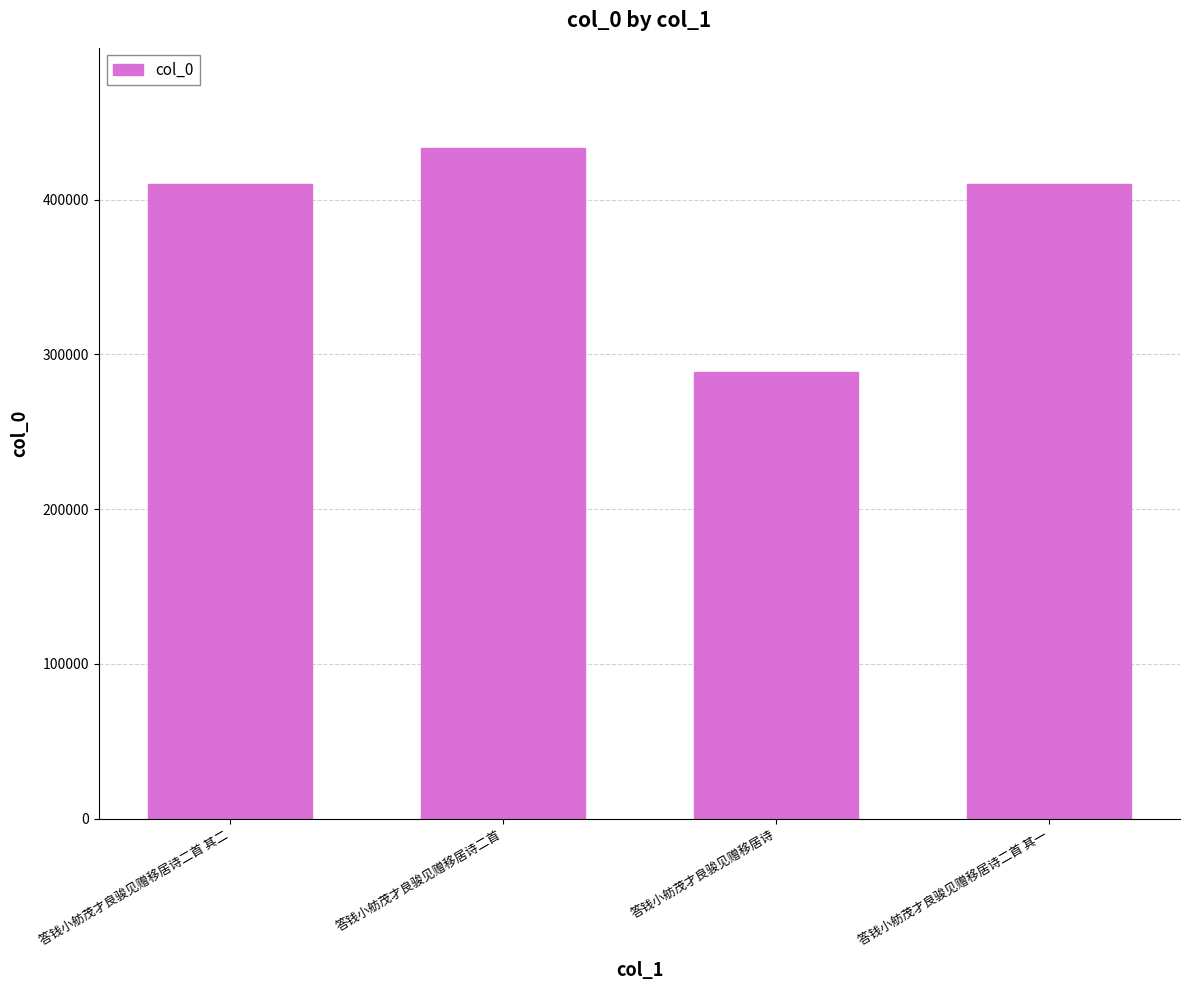

What is the change in value from 答钱小舫茂才良骏见赠移居诗二首 to 答钱小舫茂才良骏见赠移居诗二首 其一?

-22947